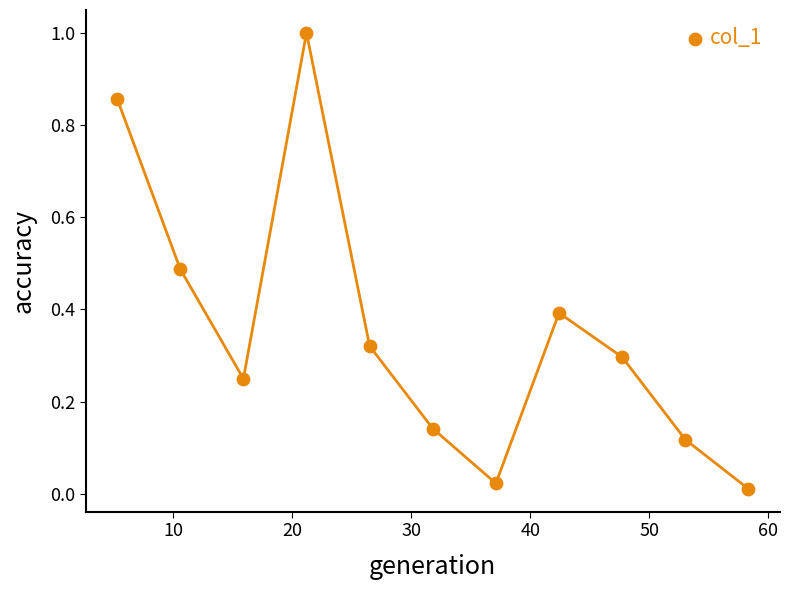

What is the range of Y values (max minus min)?

1.0